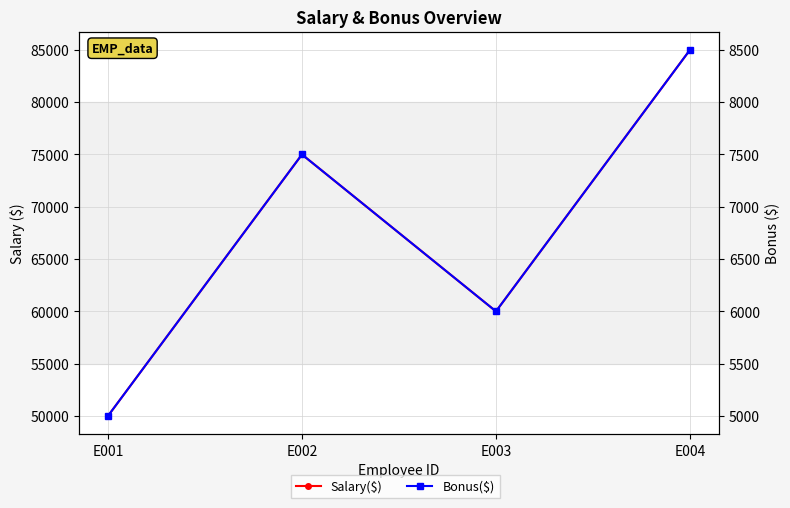

At which label is Salary($) closest to 67500?

E002